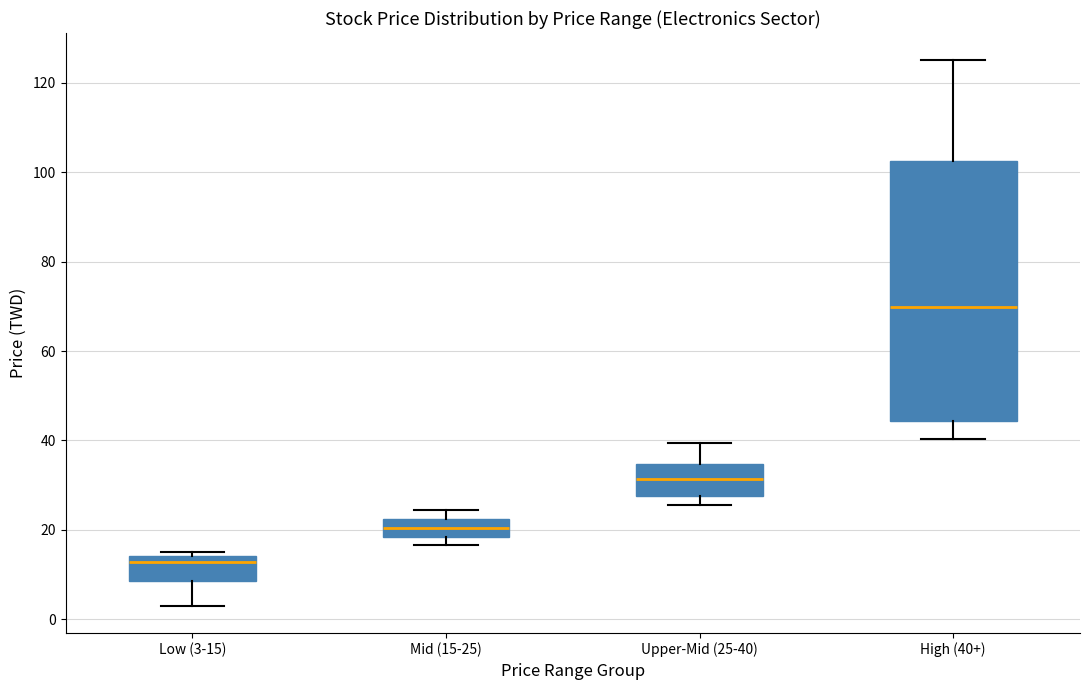

Which box has the highest median line?

High (40+)